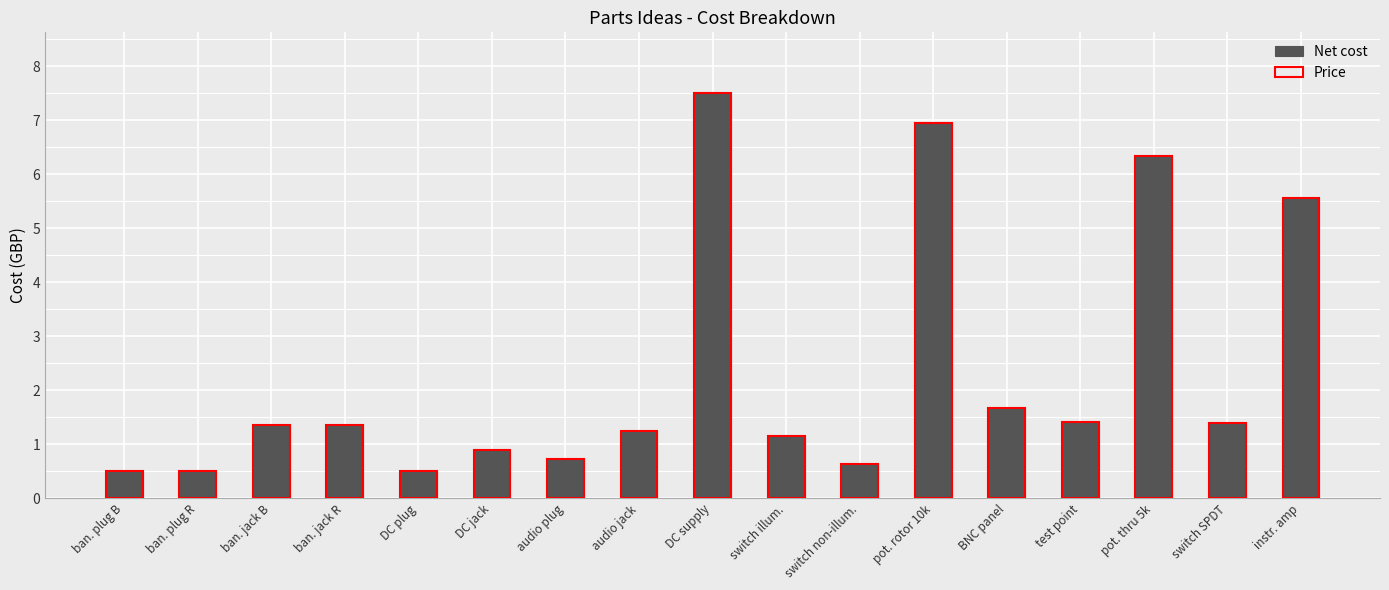

What is the total value across all series at switch illum.?

2.3